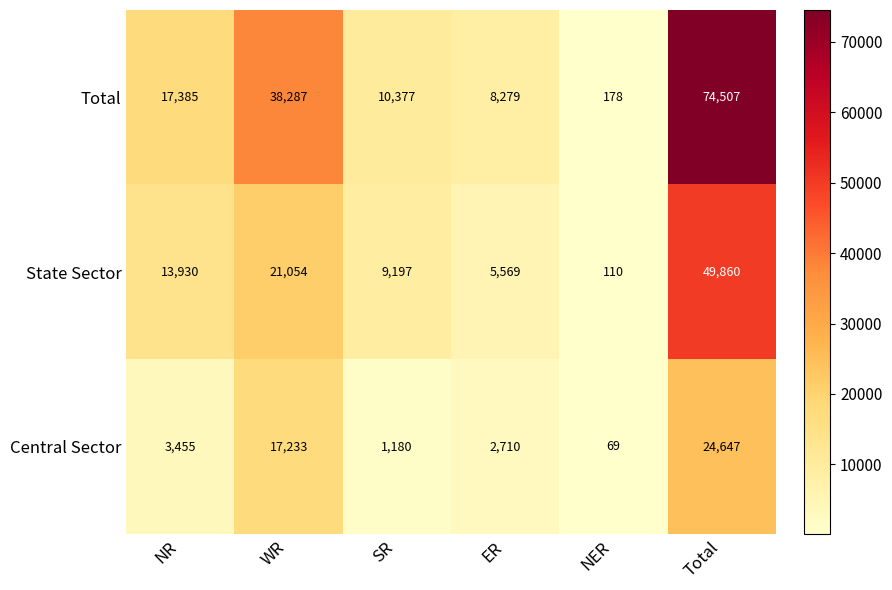

Is the value of State Sector at ER greater than the value of Total at SR?

No